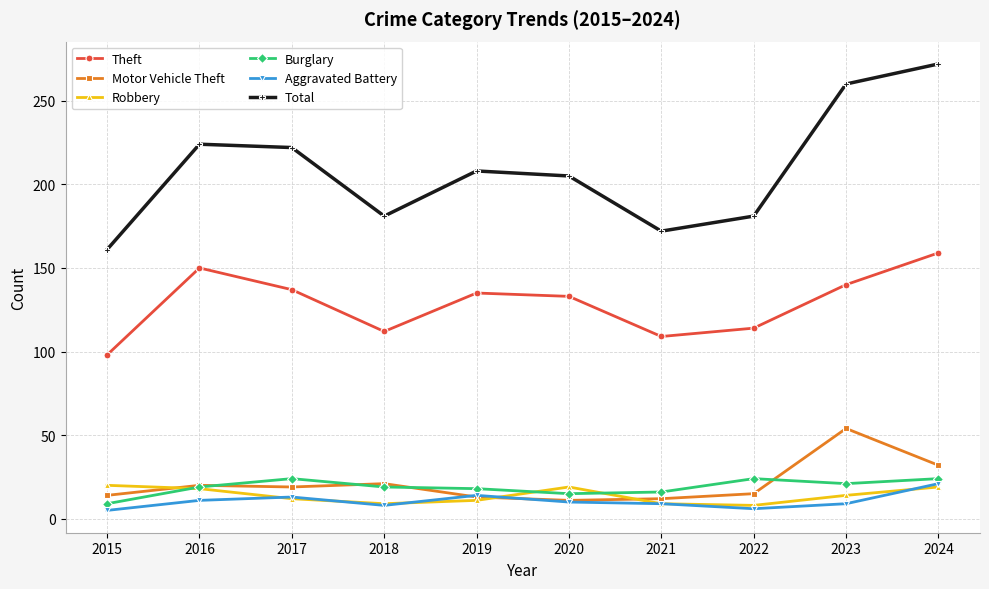

The Theft series shows 159 at 2024. True or false?

True